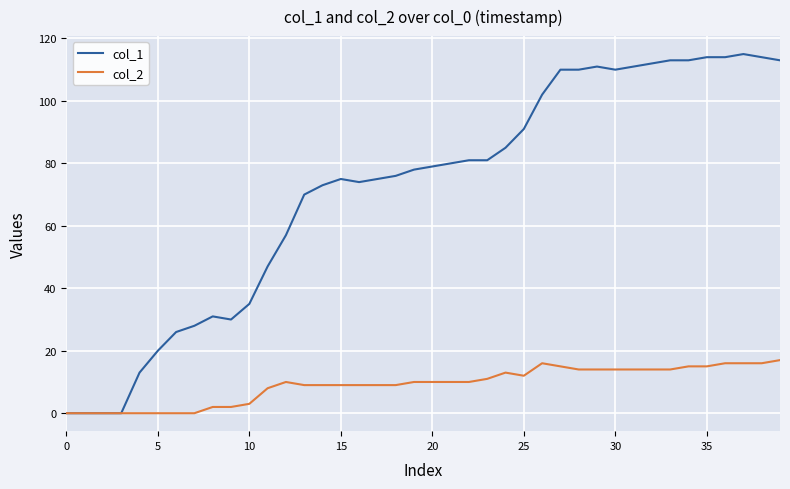

Which series has the largest total across all categories?

col_1